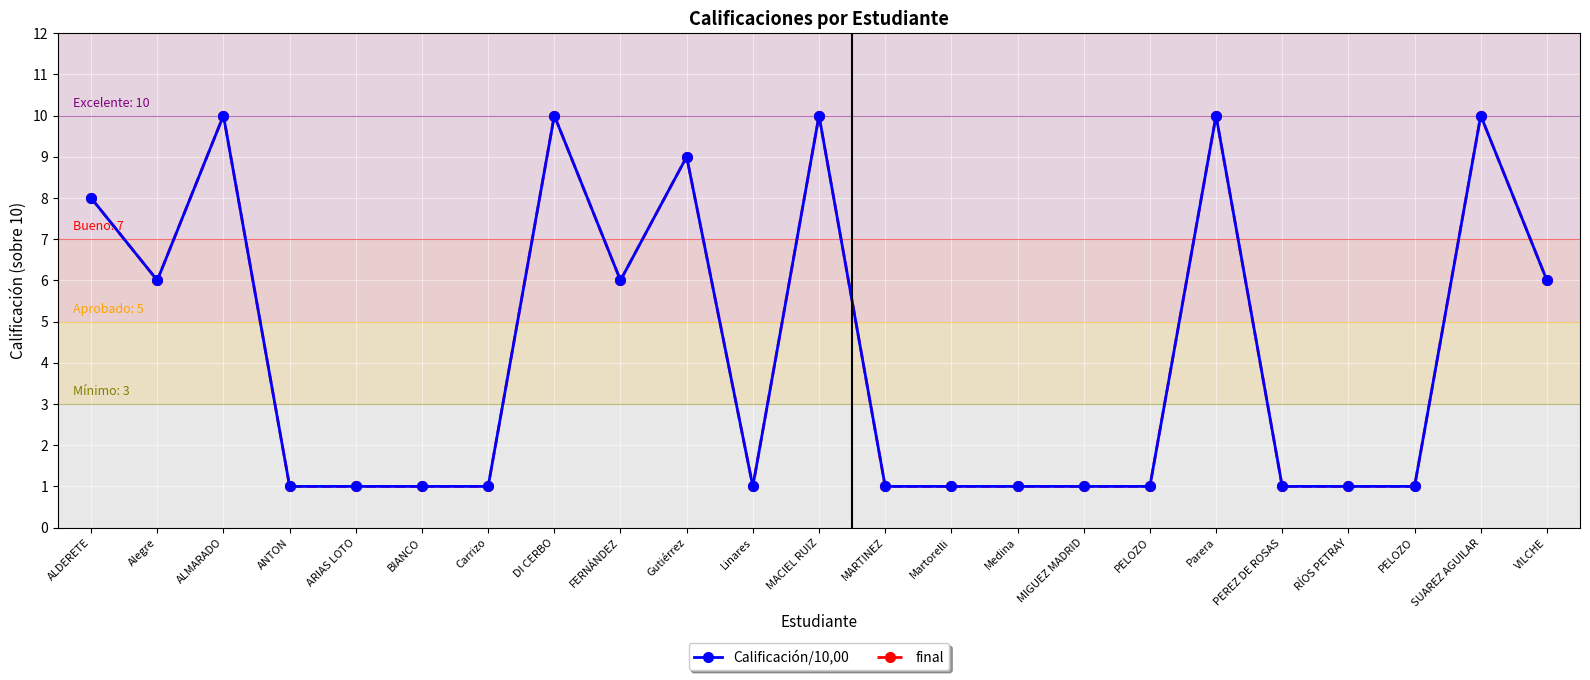

At which category does the chart reach its minimum across all series?

ANTON